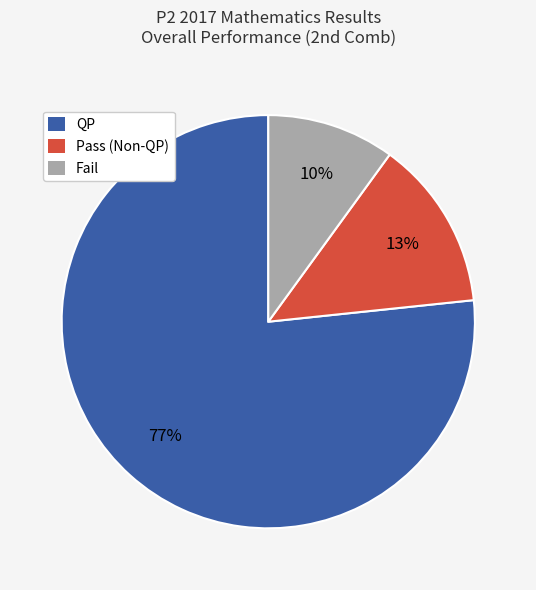

Combined, do QP and Pass (Non-QP) account for over 50%?

Yes